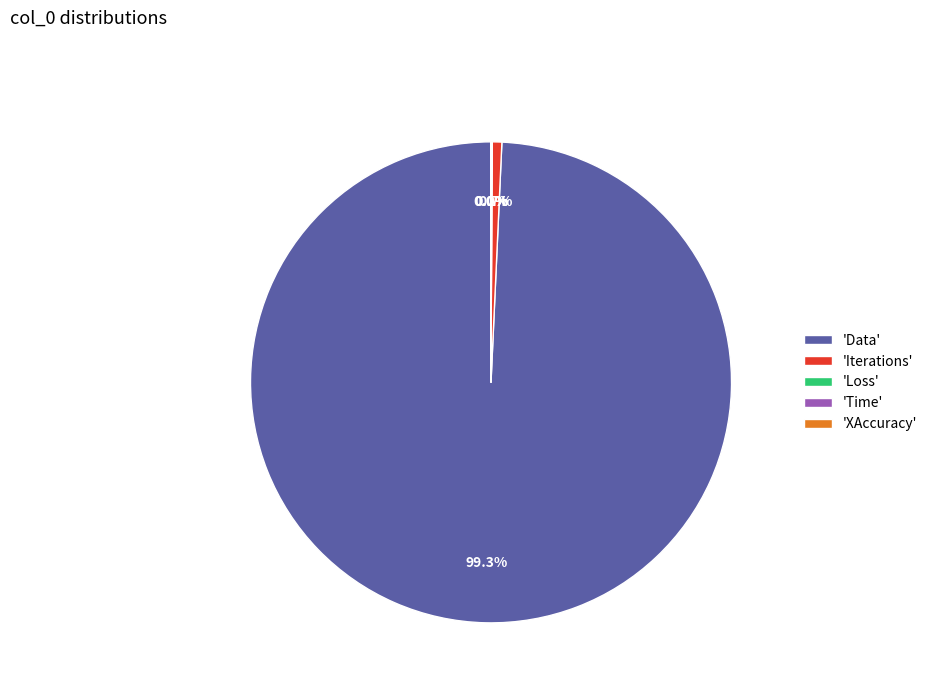

Is there any slice that represents more than half of the pie?

Yes